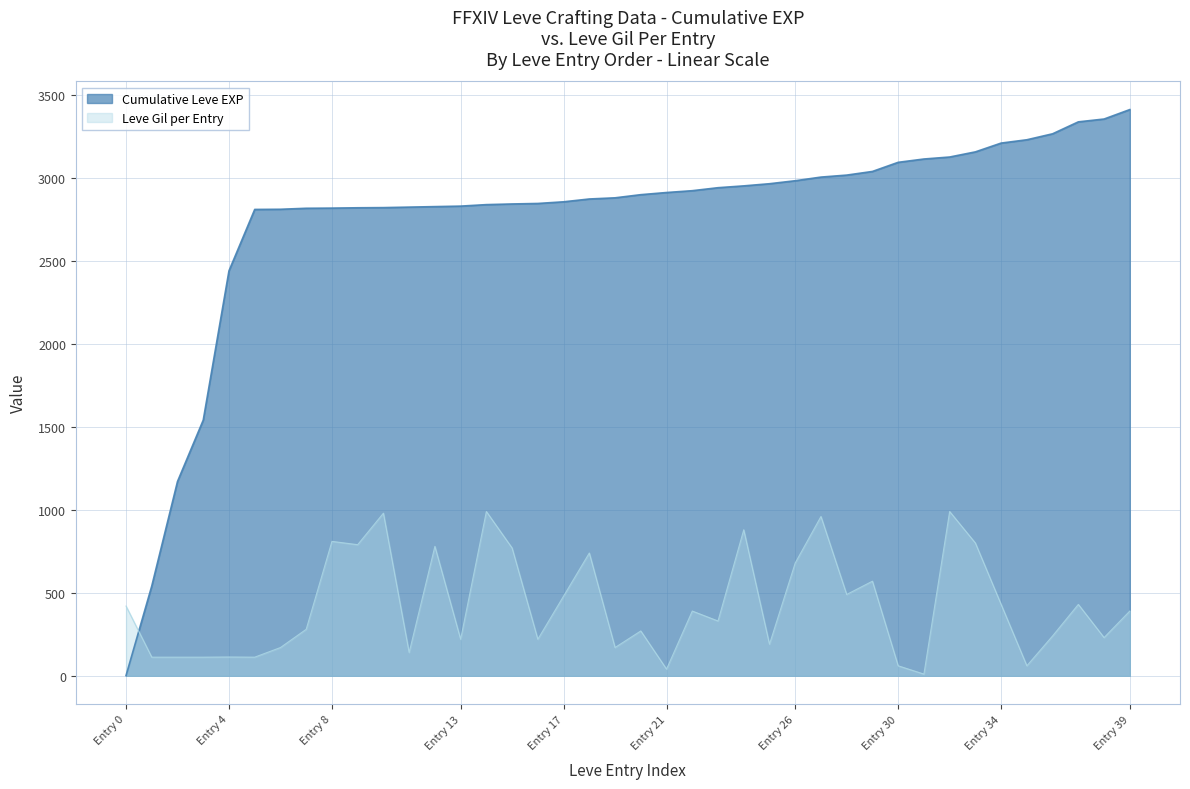

Reading left to right, what are all the values shown in this chart?

420	112	112	112	113	112	170	280	810	790	980	140	780	220	990	770	220	480	740	170	270	40	390	330	880	190	680	960	490	570	60	10	990	800	430	60	240	430	230	390